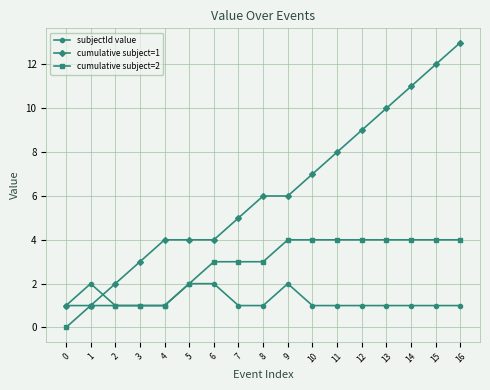

Rank the series at 12 from lowest to highest value.

subjectId value, cumulative subject=2, cumulative subject=1